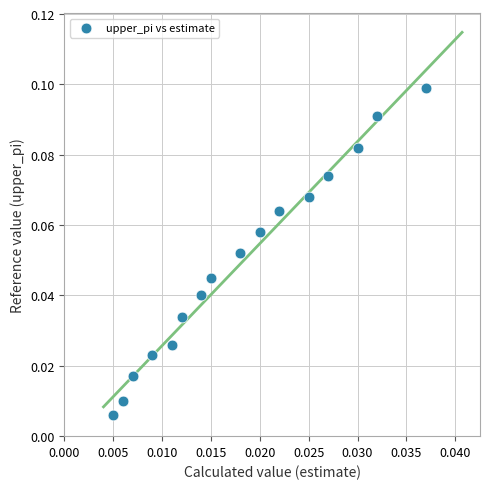

How many data points are displayed?

16